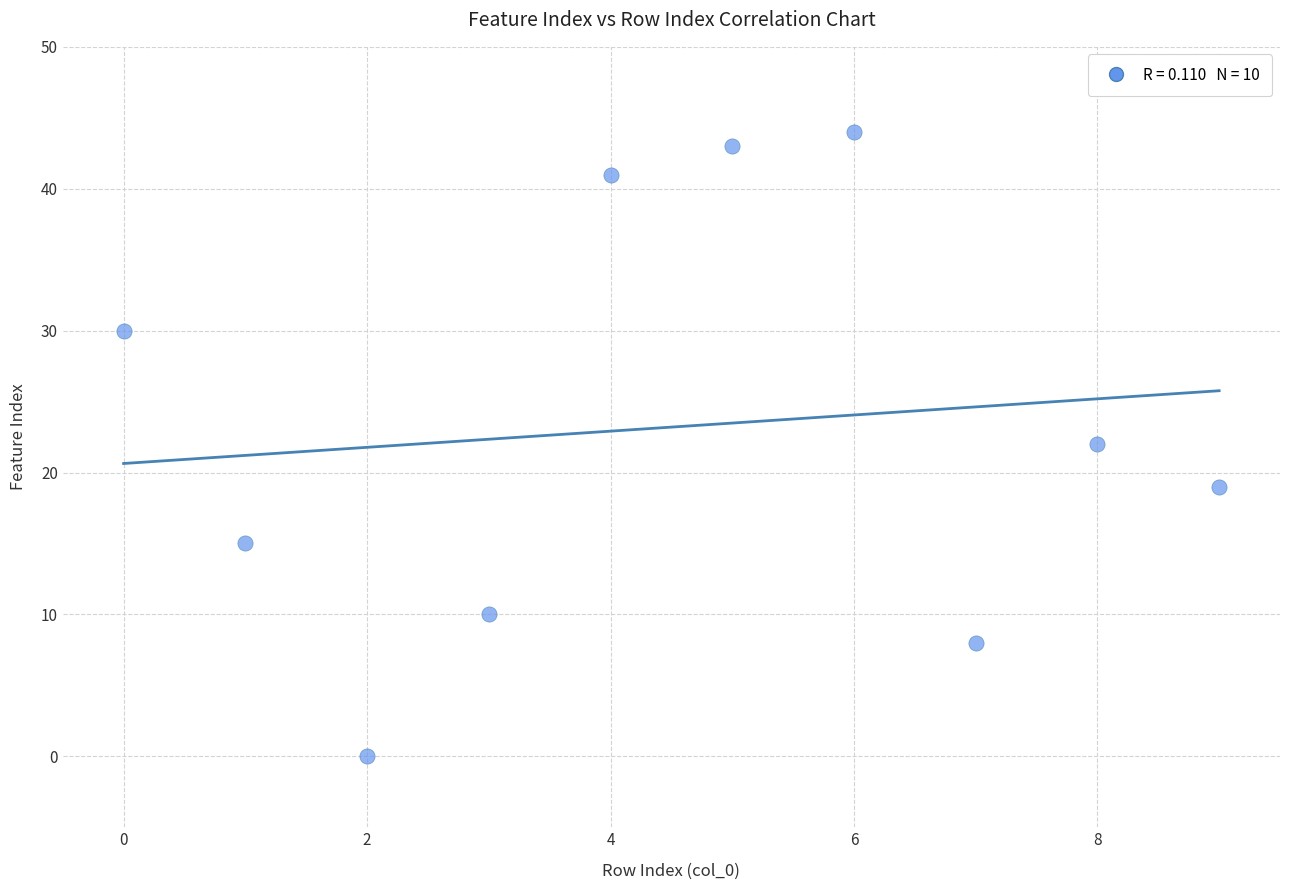

What is the average Y value?

23